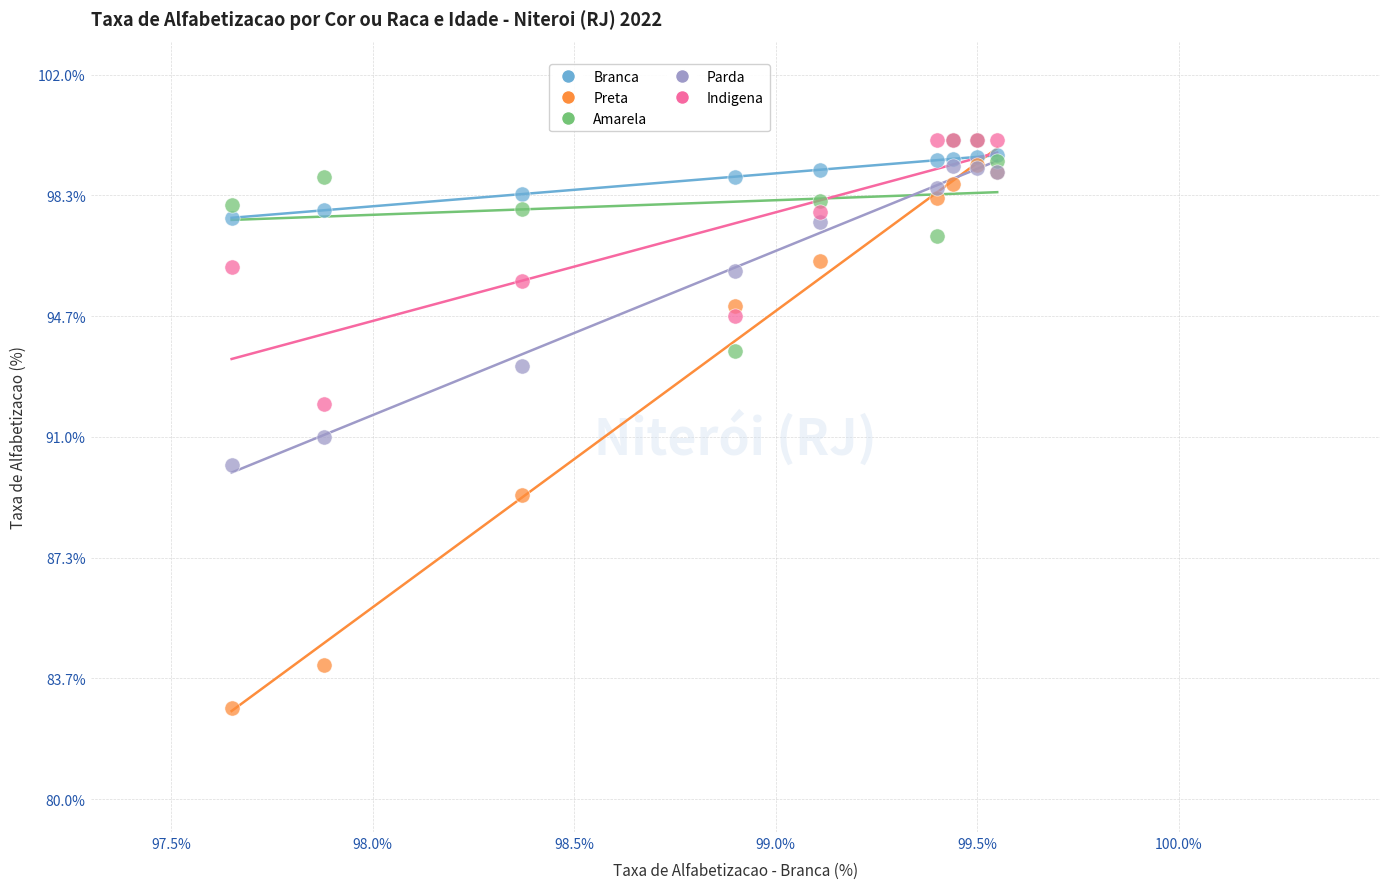

In the Parda series, what Y value is closest to 94?

93.1